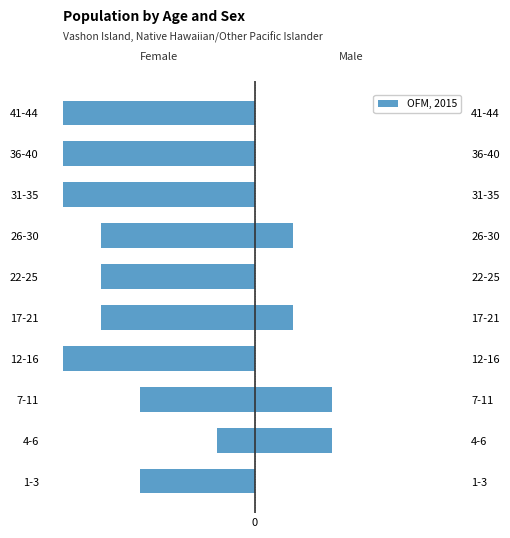

What is the average value?

-4